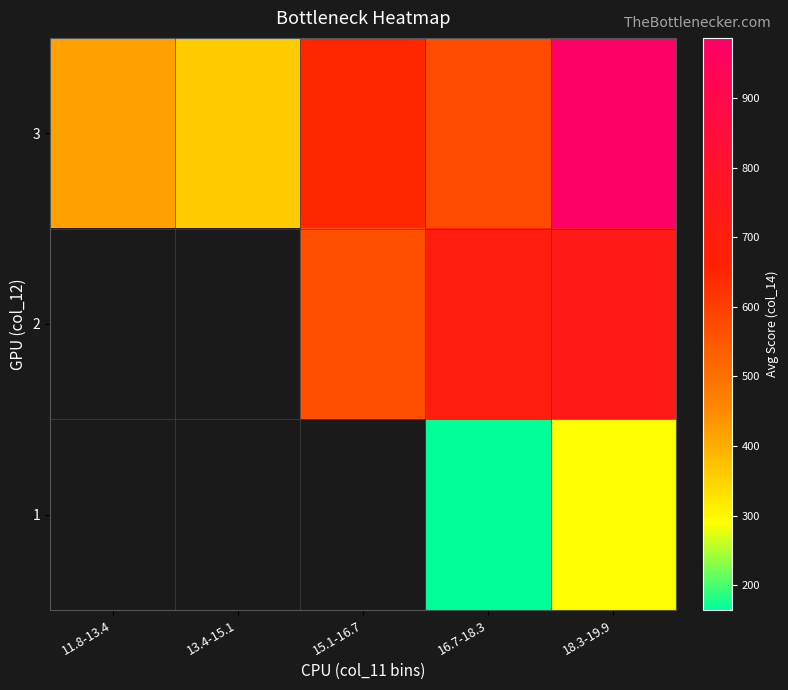

What is the total value across all series at 16.7-18.3?

1437.8